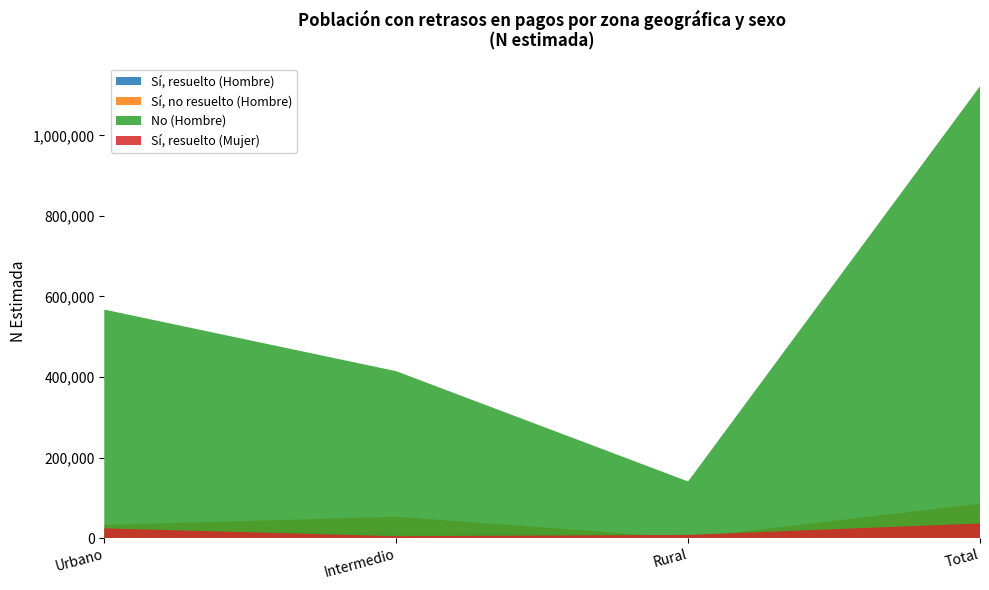

What are all the series names shown in the legend?

Sí, resuelto (Hombre), Sí, no resuelto (Hombre), No (Hombre), Sí, resuelto (Mujer)